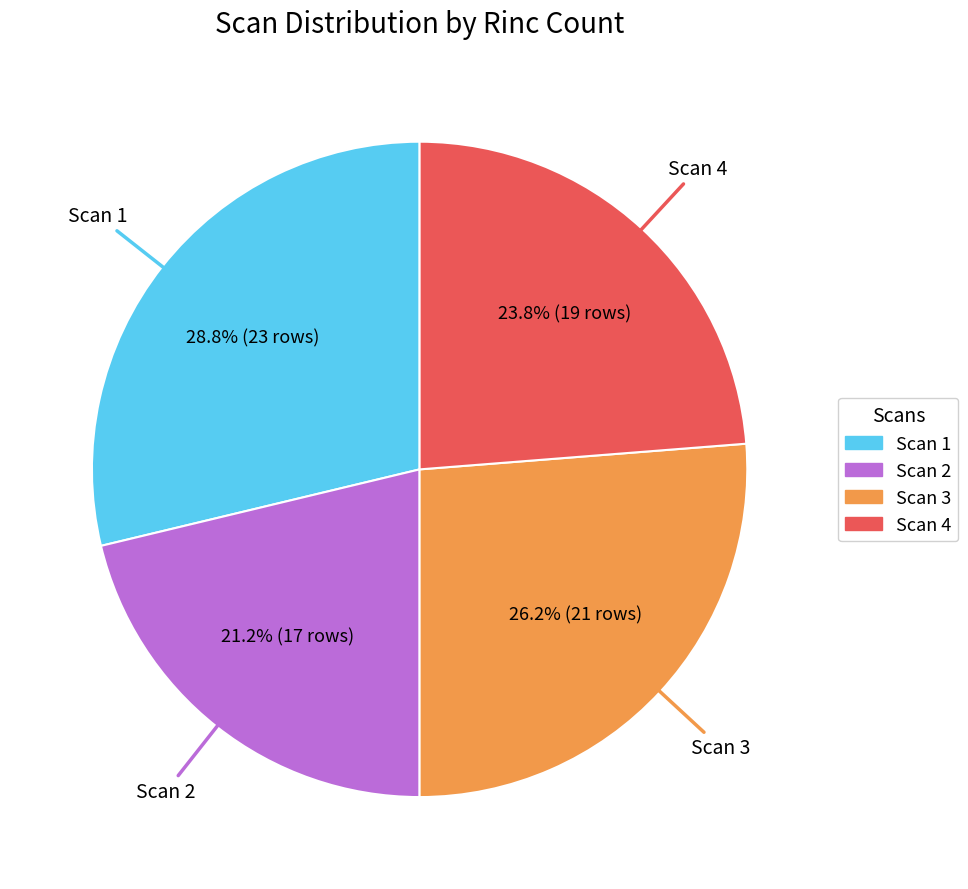

What percentage is the Scan 4 slice, to the nearest percent?

24%